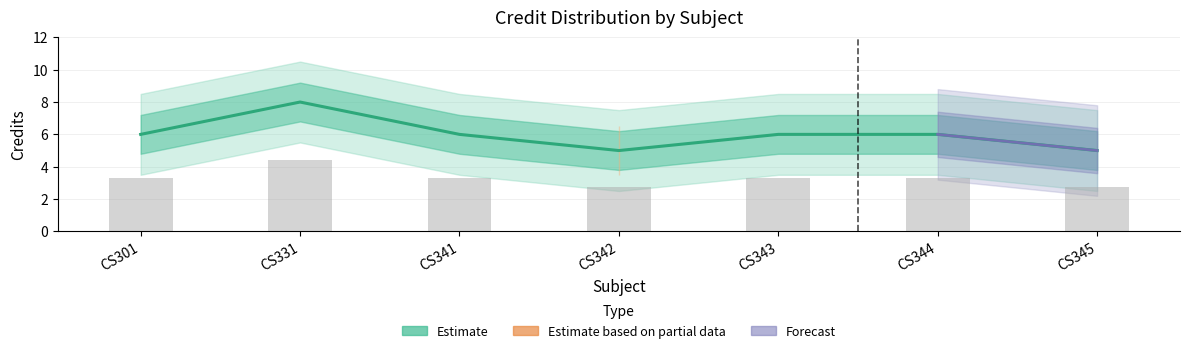

Are the bars grouped side by side (vs. stacked)?

No